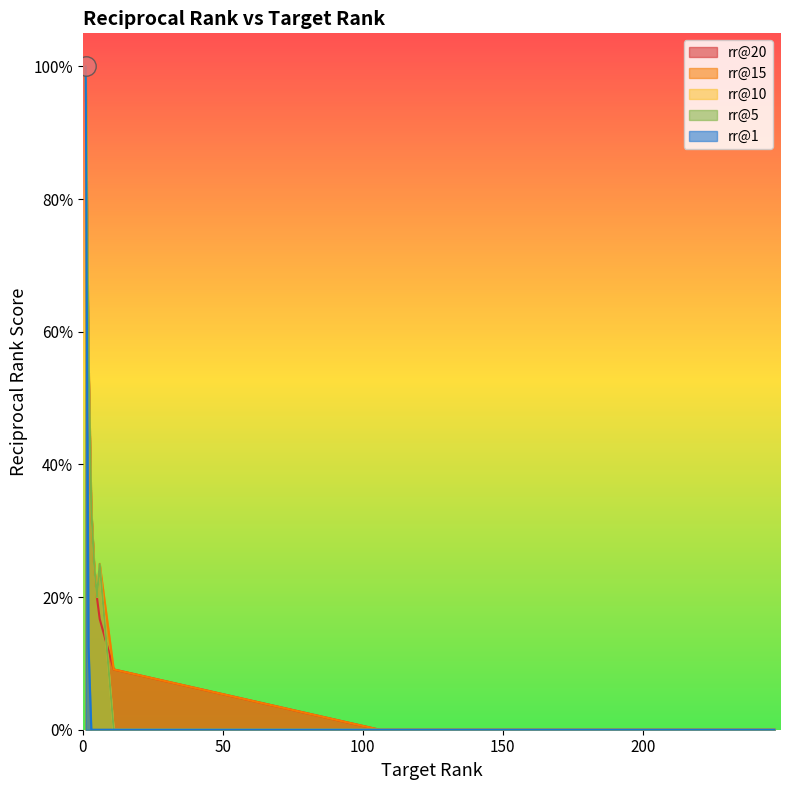

True or false: rr@20 and rr@10 cross at least once.

False